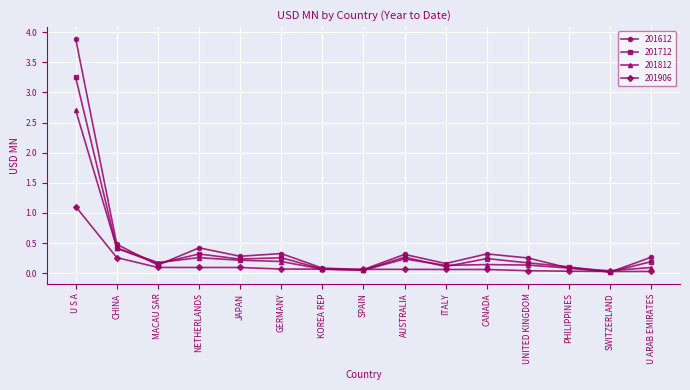

Which series has the largest range (max minus min)?

201612